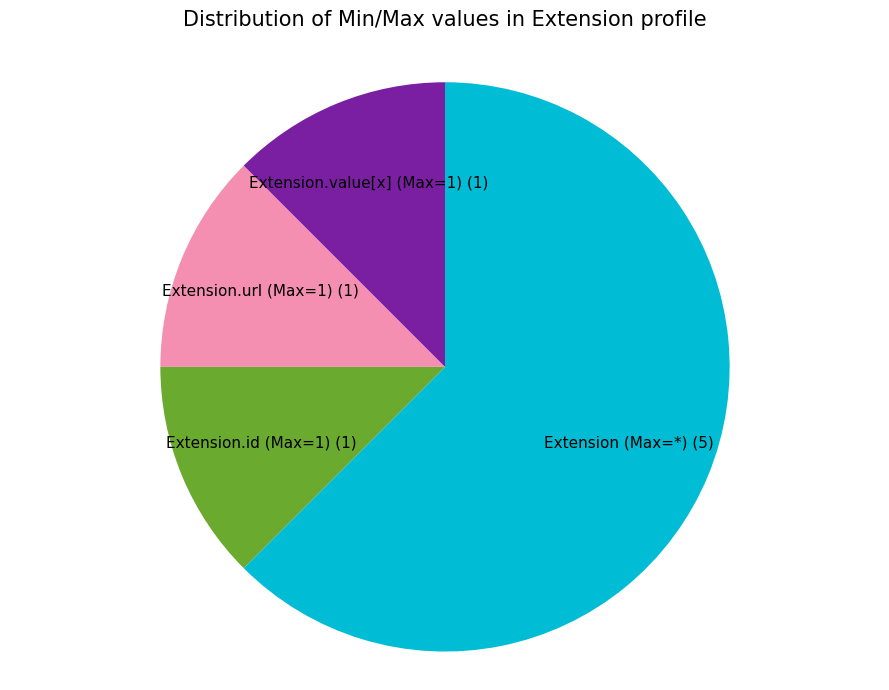

Which category has the biggest portion of the pie?

Extension (Max=*) (5)